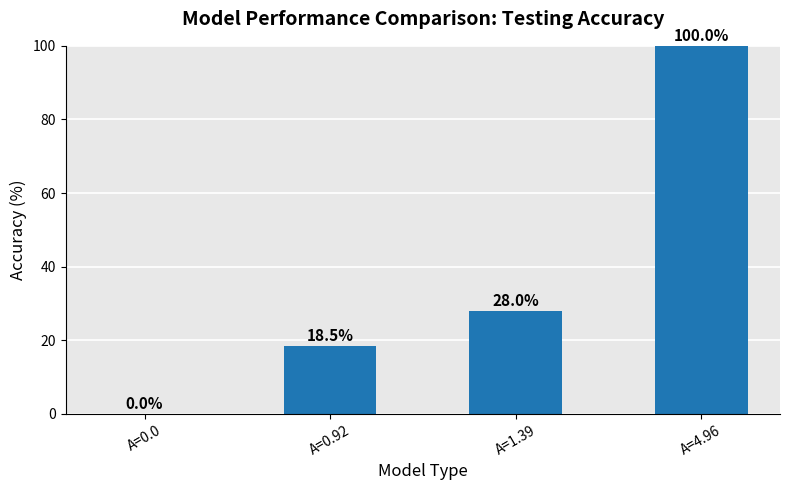

The chart shows a value of 0.0 at A=0.0. True or false?

True